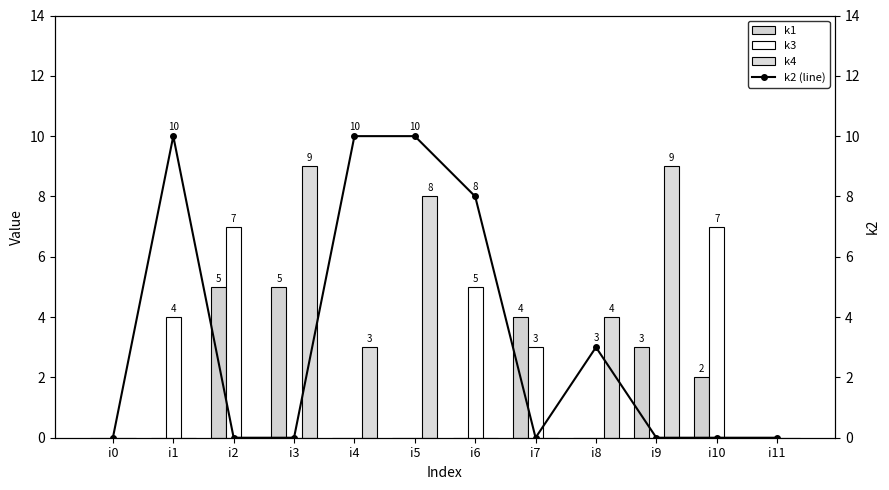

Between i2 and i11, which series saw the biggest shift?

k3